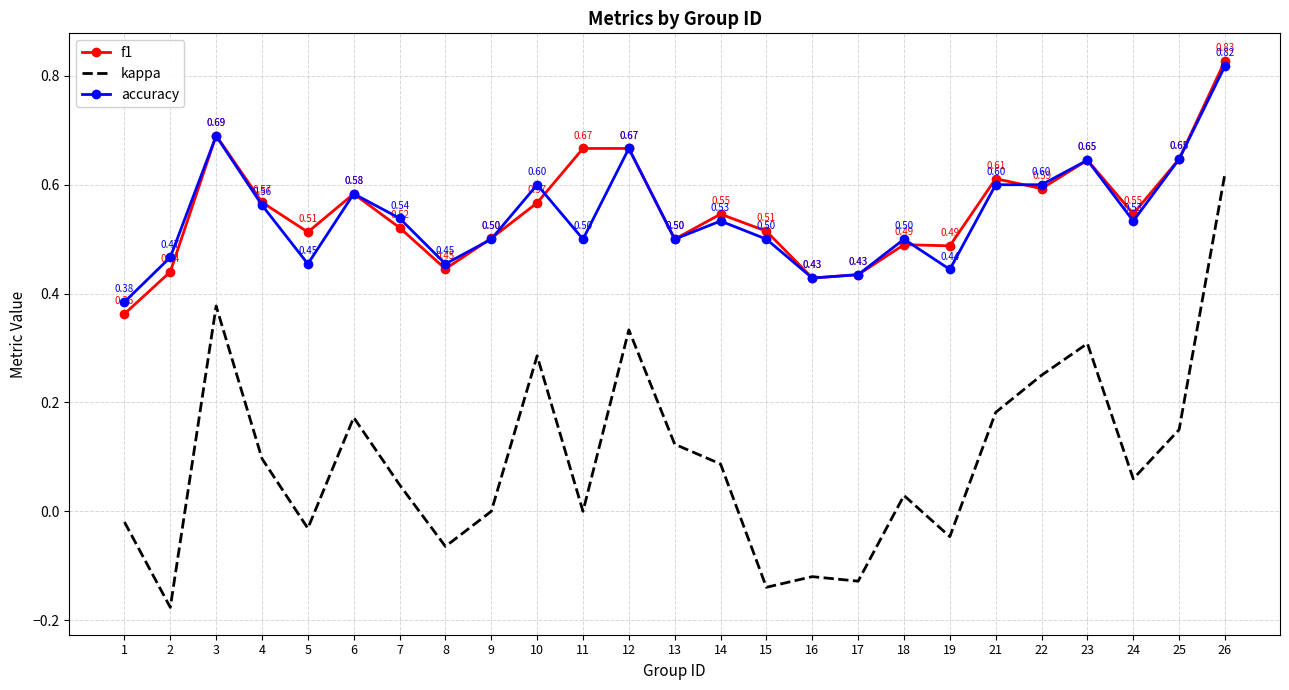

Rank the series by their maximum value, from lowest to highest.

kappa, accuracy, f1